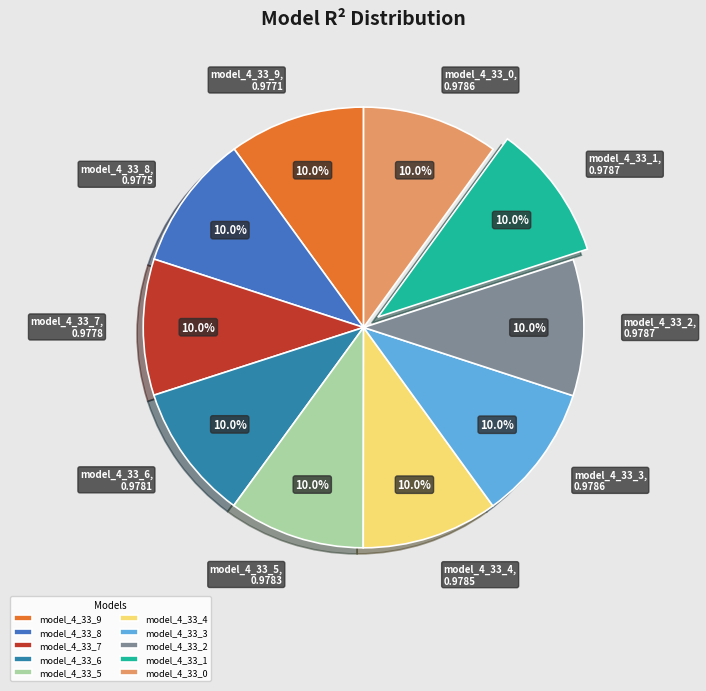

Does any single category account for the majority?

No